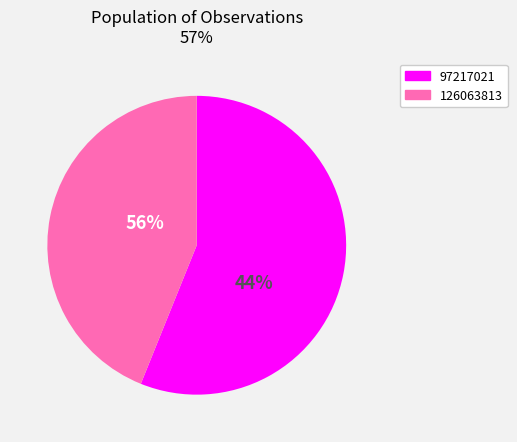

What percentage do 97217021 and 126063813 together represent?

100.0%